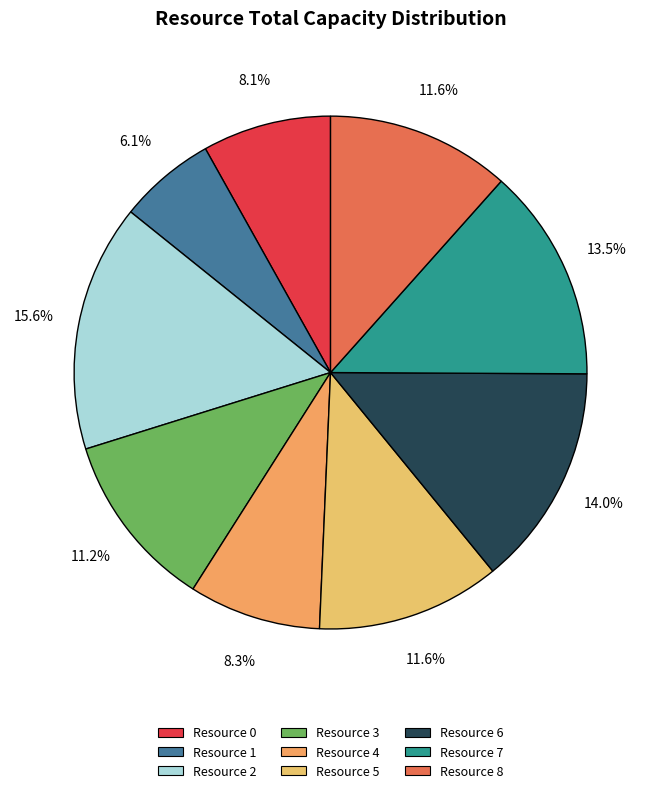

Approximately how many times larger is the value at Resource 5 compared to Resource 2?

0.7